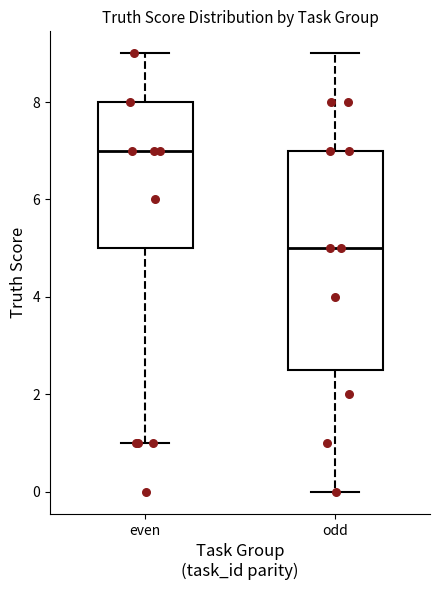

Comparing the boxes themselves (not the whiskers), which one is the tallest?

odd